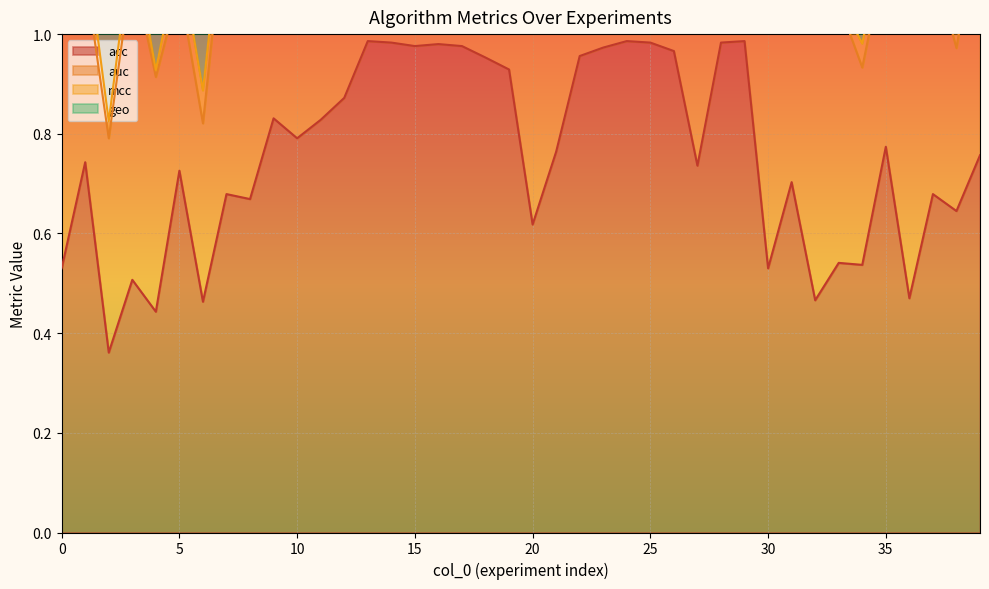

At which category is the sum across all series the highest?

20